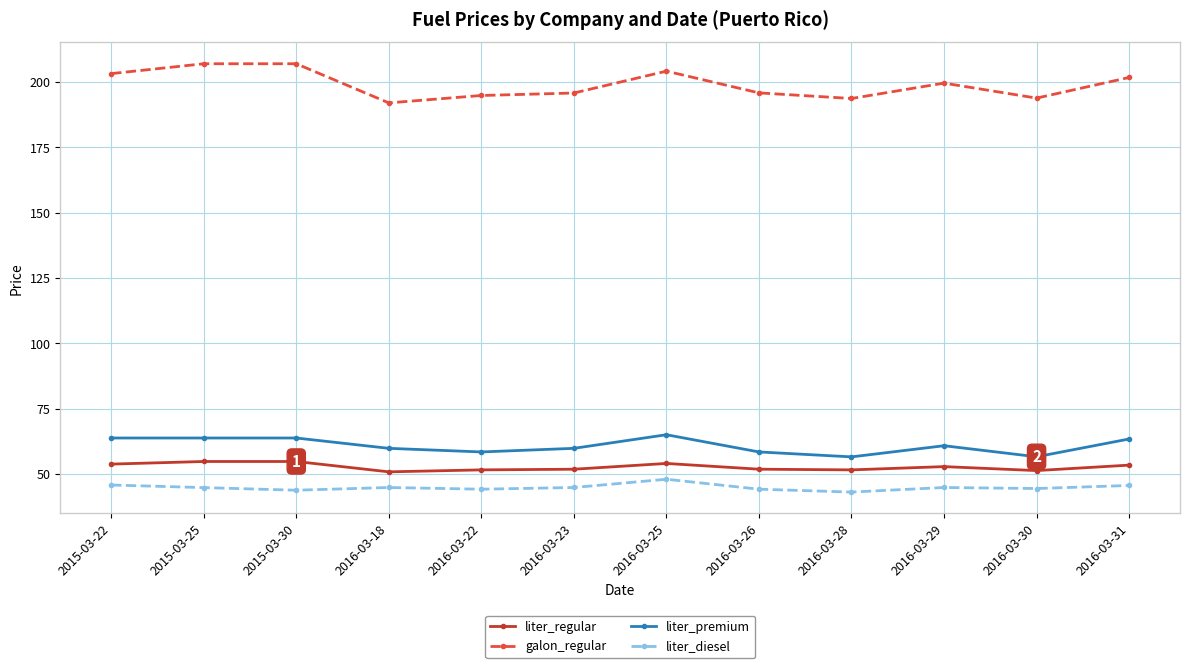

Rank the series at 2016-03-29 from highest to lowest value.

galon_regular, liter_premium, liter_regular, liter_diesel